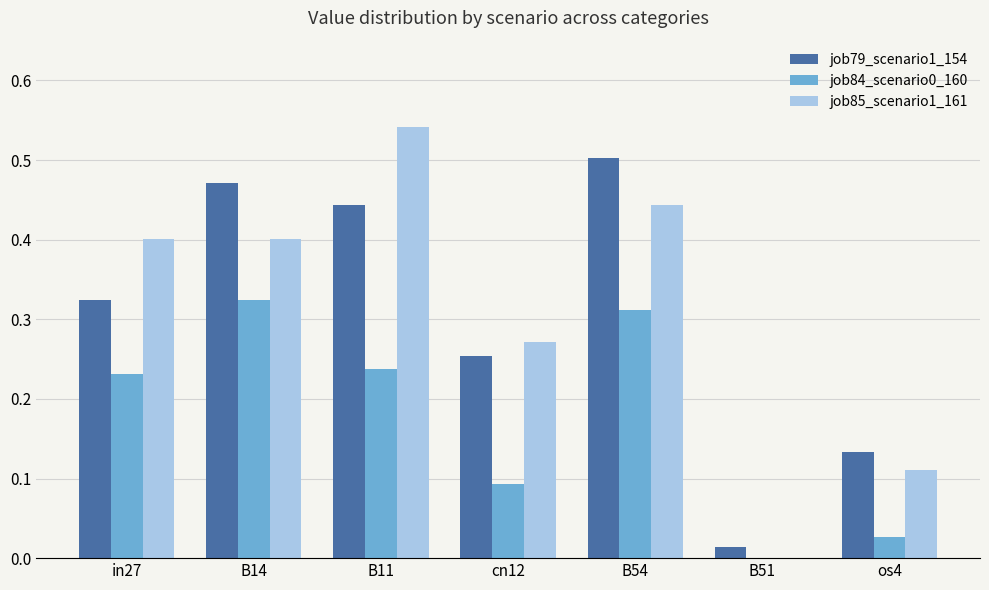

At which category does the chart reach its peak across all series?

B11